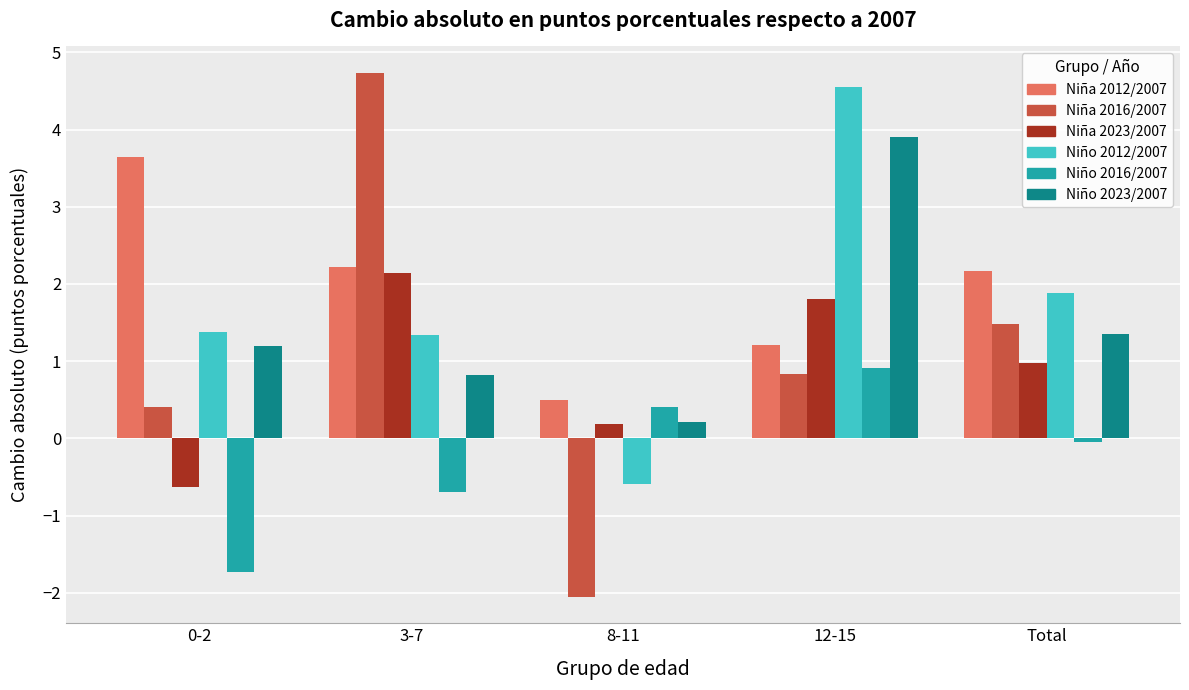

List the series in order of their peak value, highest first.

Niña 2016/2007, Niño 2012/2007, Niño 2023/2007, Niña 2012/2007, Niña 2023/2007, Niño 2016/2007